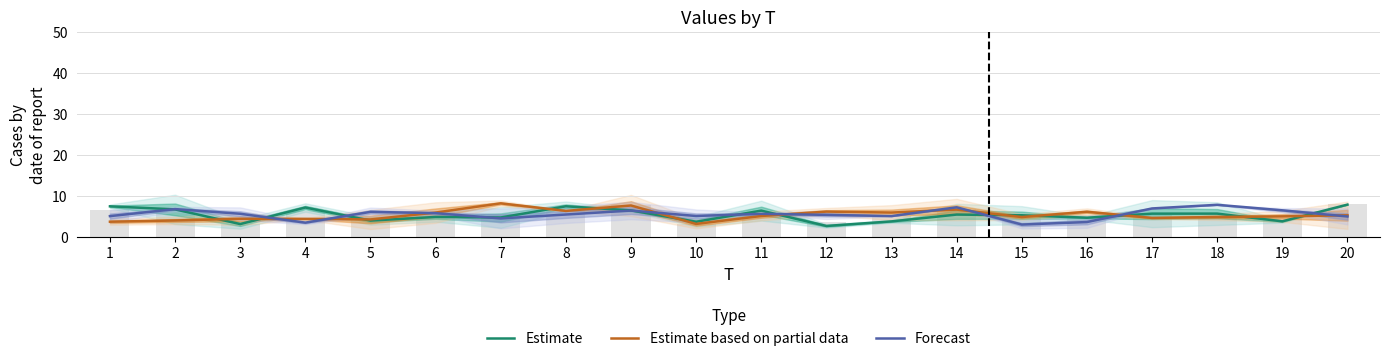

List the labels in order of Estimate value, largest first.

20, 8, 1, 4, 2, 9, 11, 18, 17, 14, 15, 6, 7, 16, 5, 19, 13, 10, 3, 12